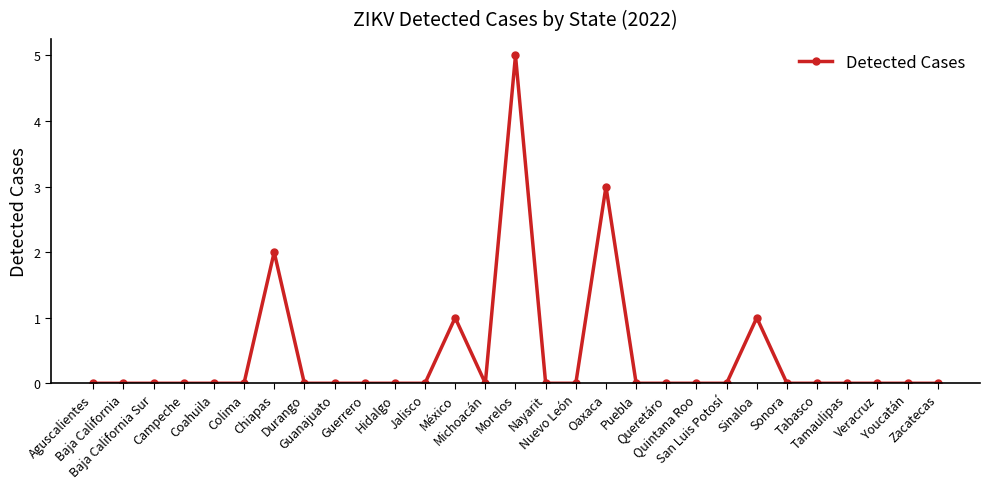

What is the change in value from México to Queretáro?

-1